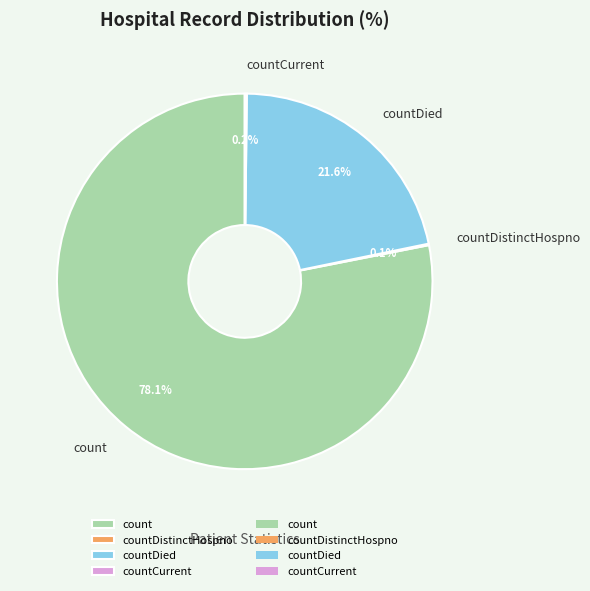

What percentage is the count slice, to the nearest percent?

78%